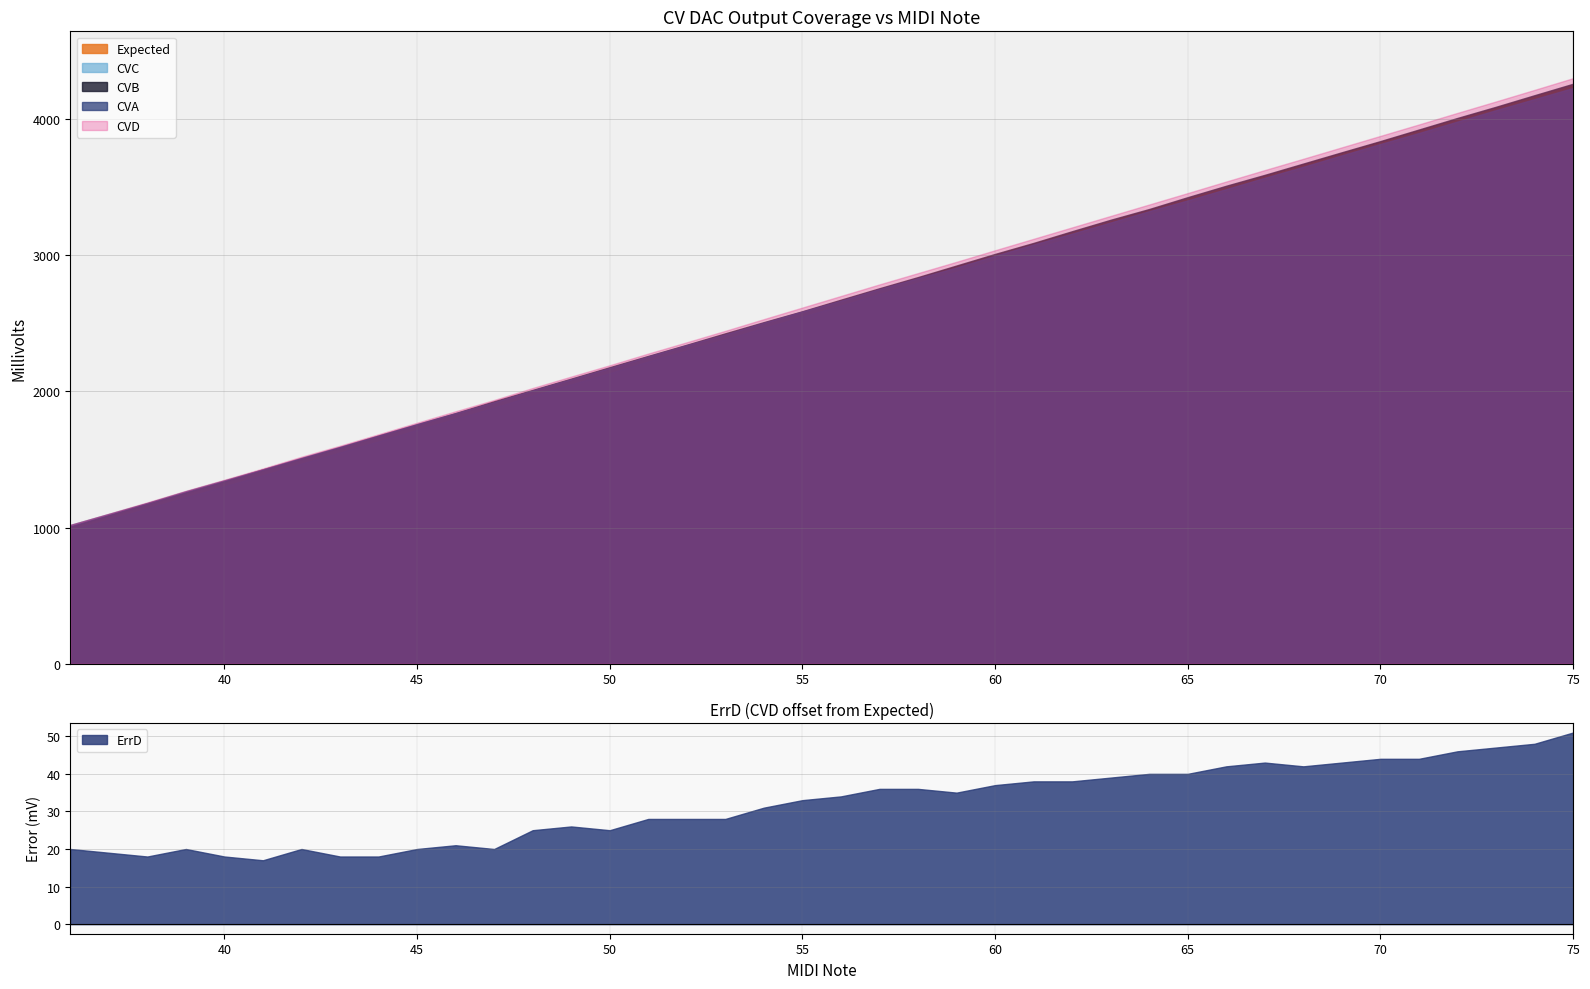

What is the lowest value of the CVA series?

1019